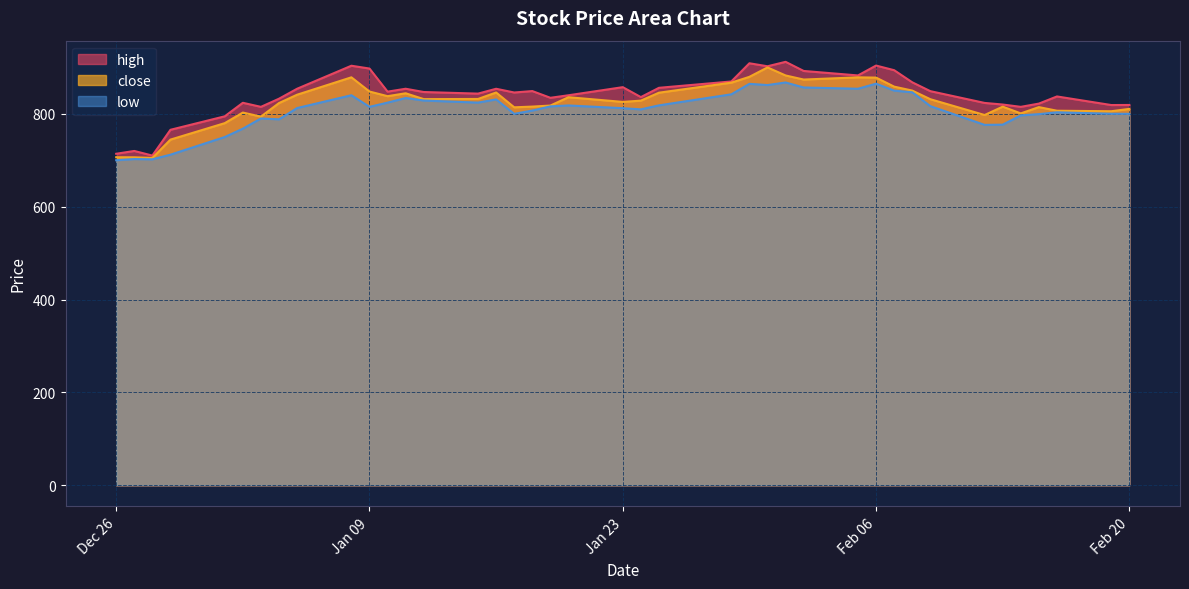

What is the total value across all series at Jan 09?

2560.5